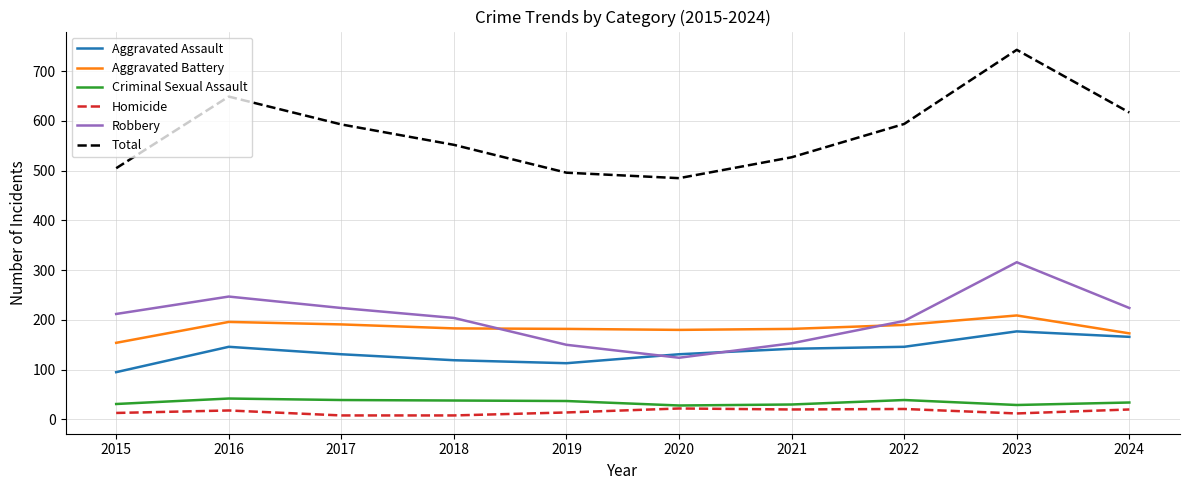

True or false: Total and Criminal Sexual Assault intersect in this chart.

False